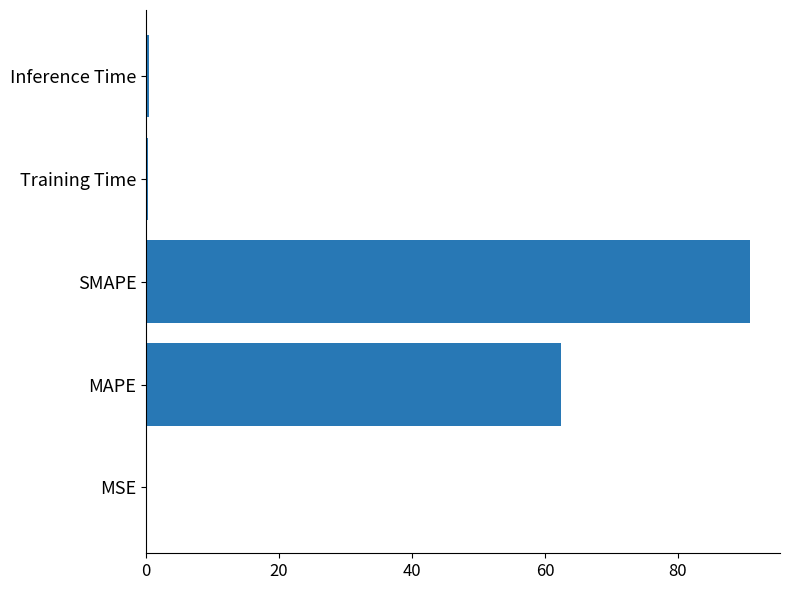

The chart shows a value of 62.4 at MAPE. True or false?

True